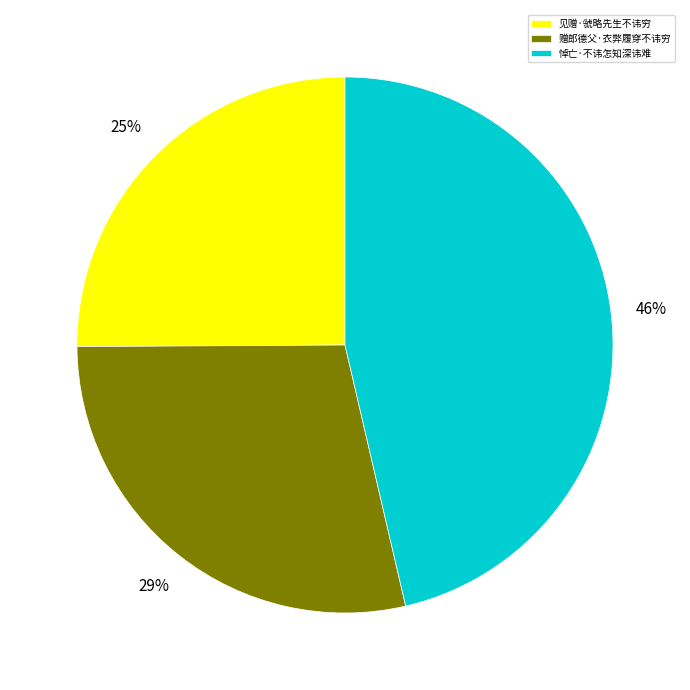

What percentage is the 赠郎德父·衣弊履穿不讳穷 slice, to the nearest percent?

29%